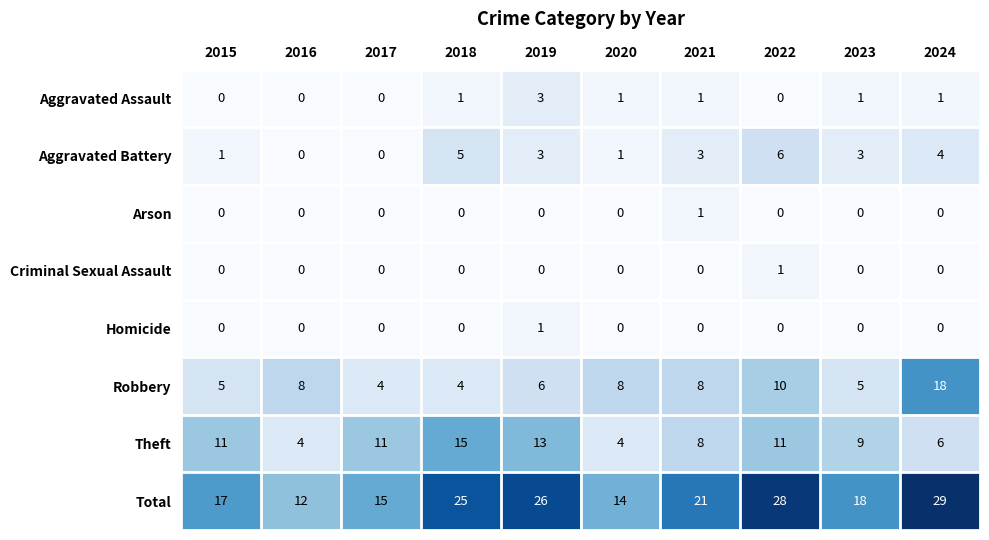

The value of Total at 2020 is 14. True or false?

True